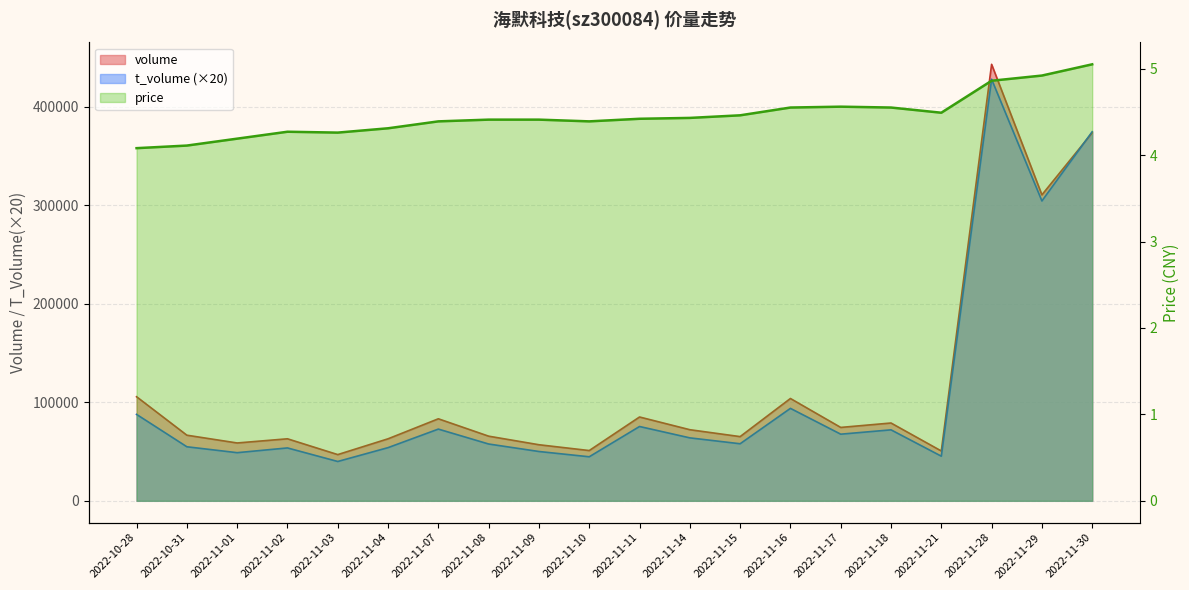

Which label corresponds to the largest value in the chart?

2022-11-28